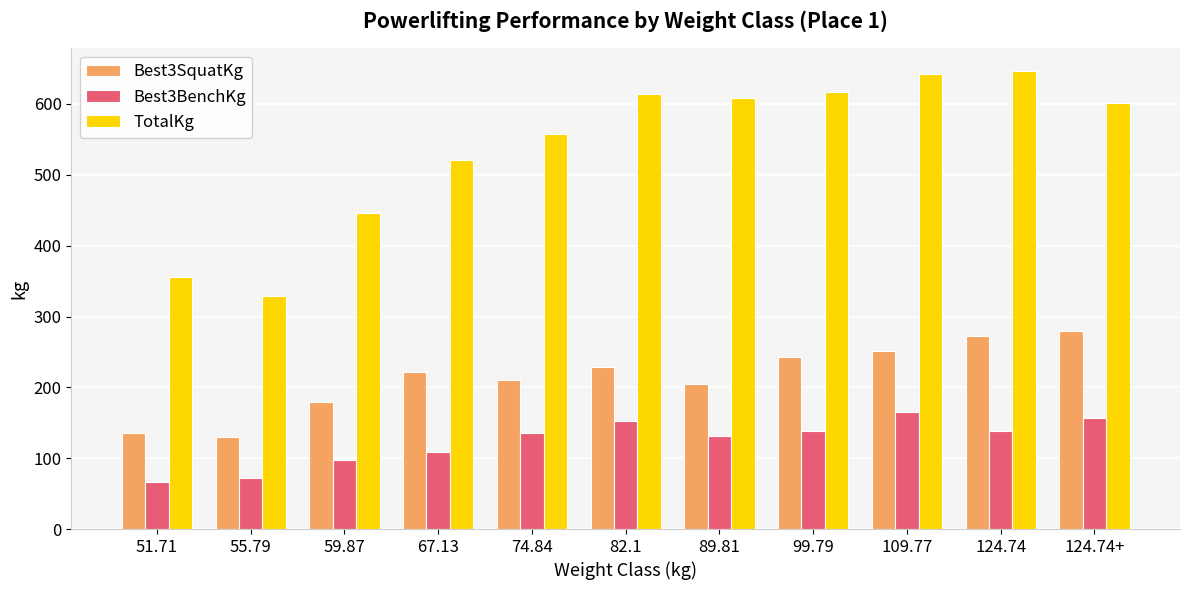

At which label does Best3BenchKg first exceed 136?

74.84